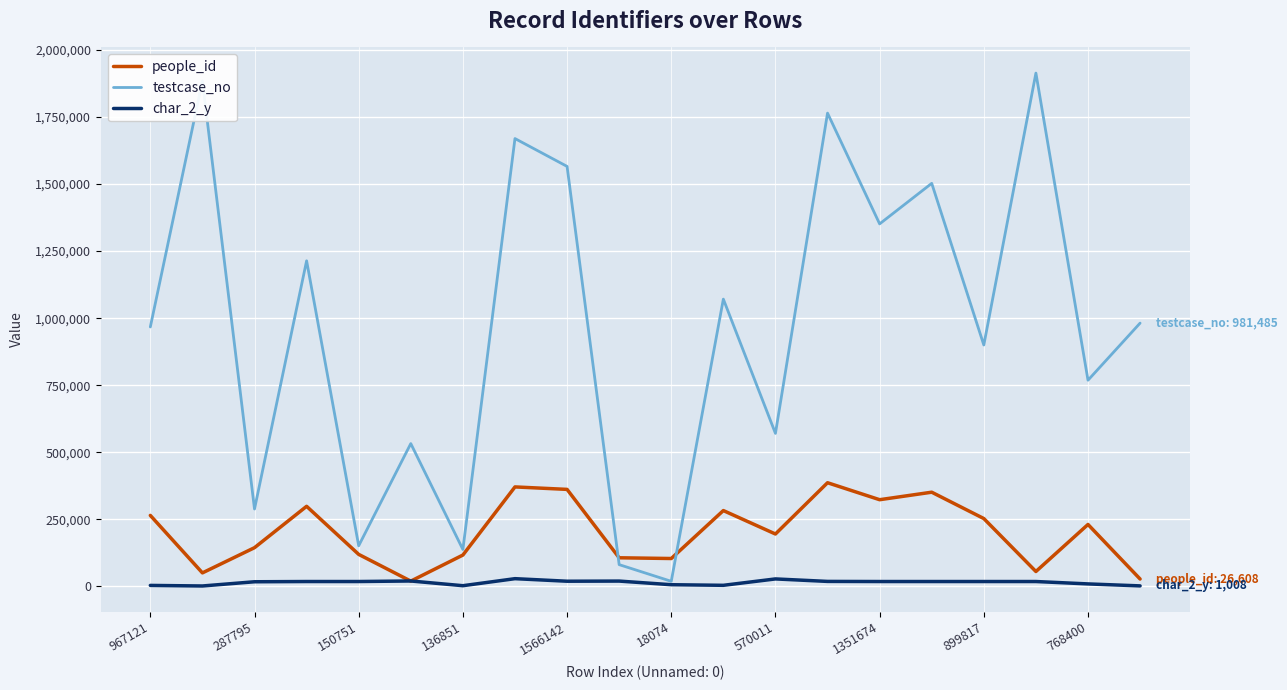

List the series in order of their peak value, highest first.

testcase_no, people_id, char_2_y